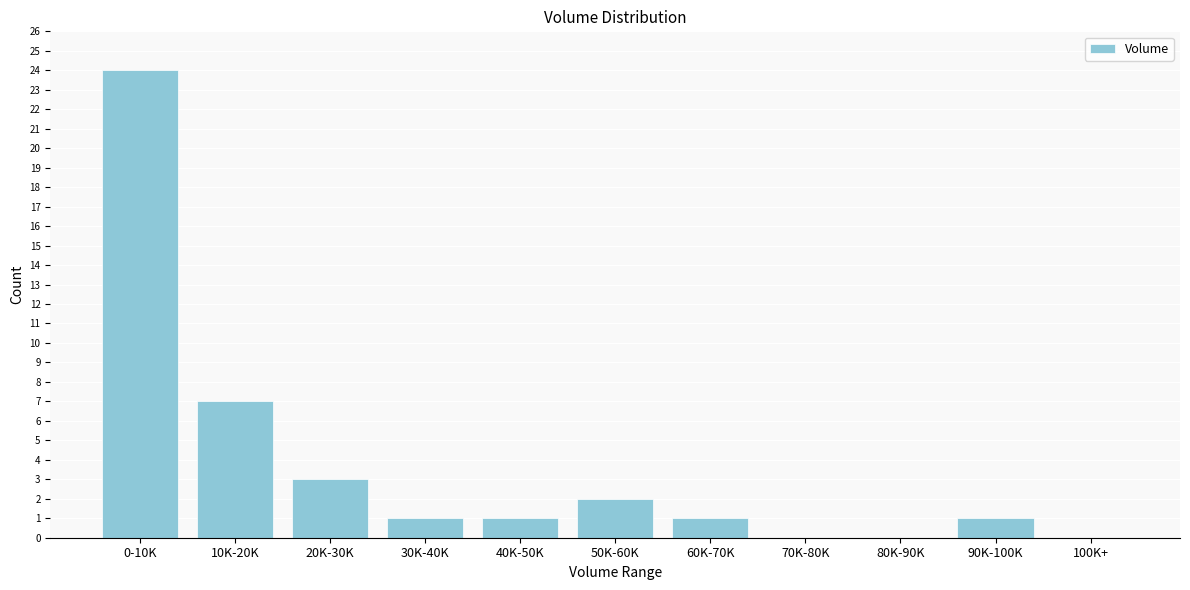

Reading left to right, transcribe all the data shown in this chart.

0-10K=24	10K-20K=7	20K-30K=3	30K-40K=1	40K-50K=1	50K-60K=2	60K-70K=1	70K-80K=0	80K-90K=0	90K-100K=1	100K+=0